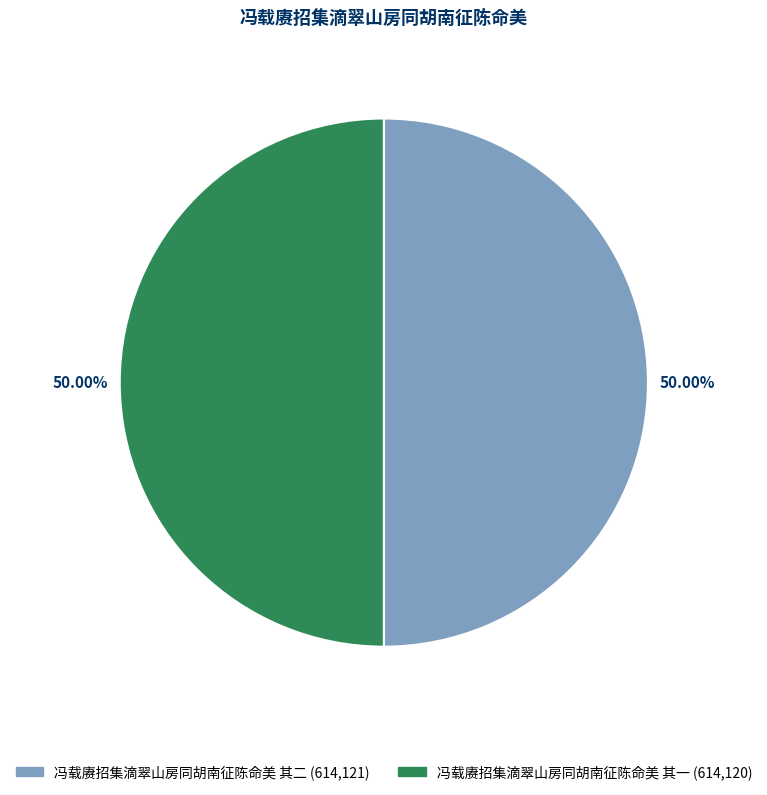

Approximately how many times larger is the value at 冯载赓招集滴翠山房同胡南征陈命美 其二 compared to 冯载赓招集滴翠山房同胡南征陈命美 其一?

1.0